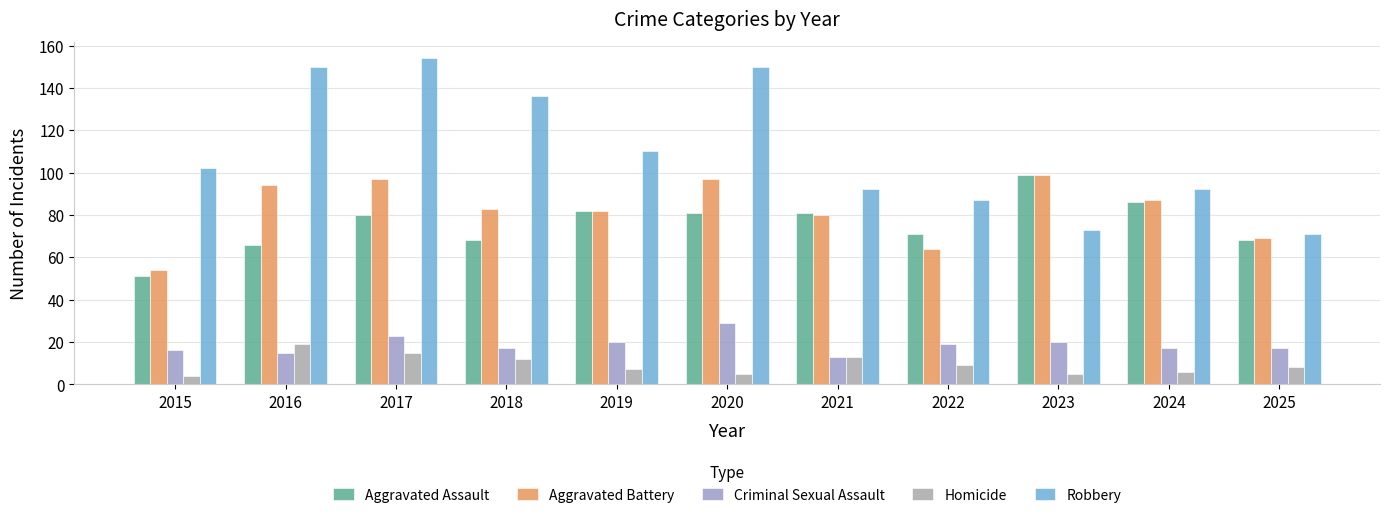

Where does the Homicide series first go above 8?

2016